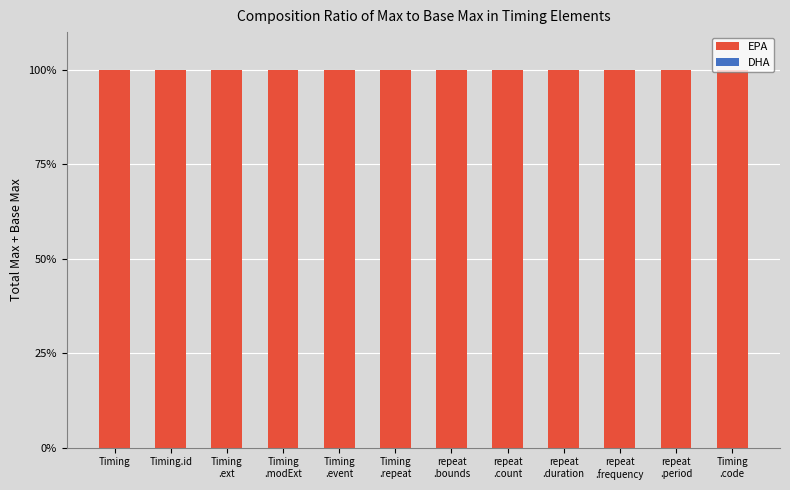

List the series in order of their peak value, highest first.

EPA, DHA